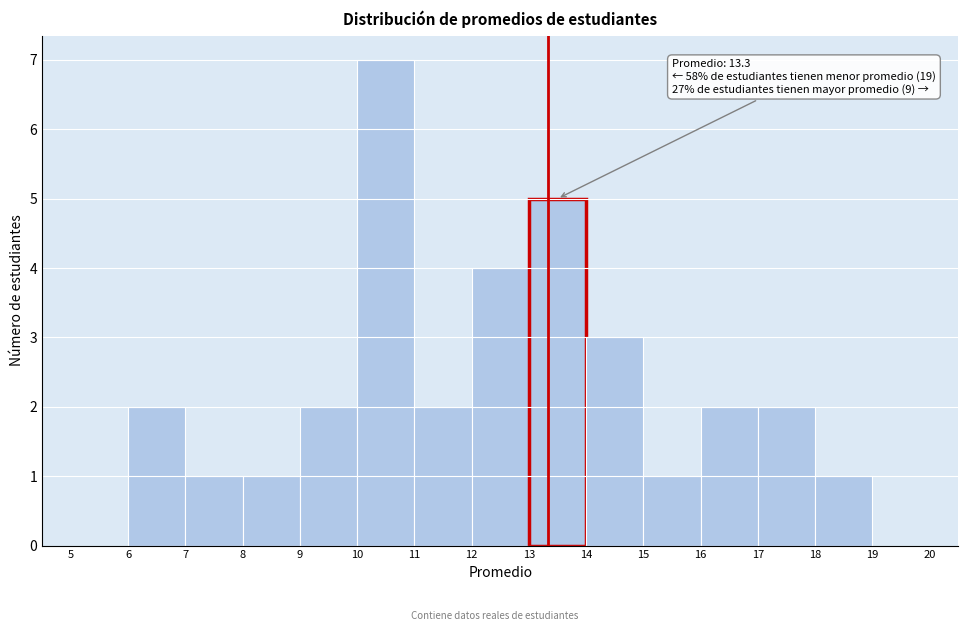

Which range on the x-axis has the tallest bar?

10 to 11